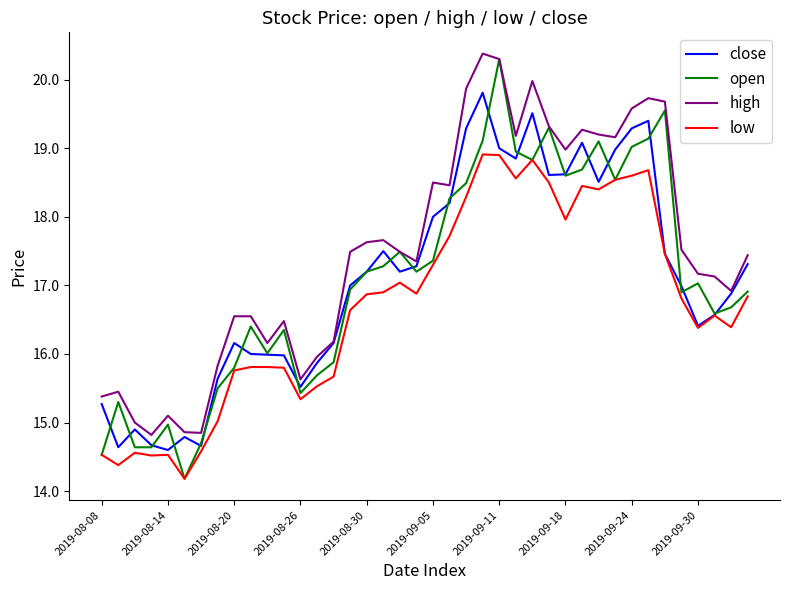

Which series has the largest range (max minus min)?

open